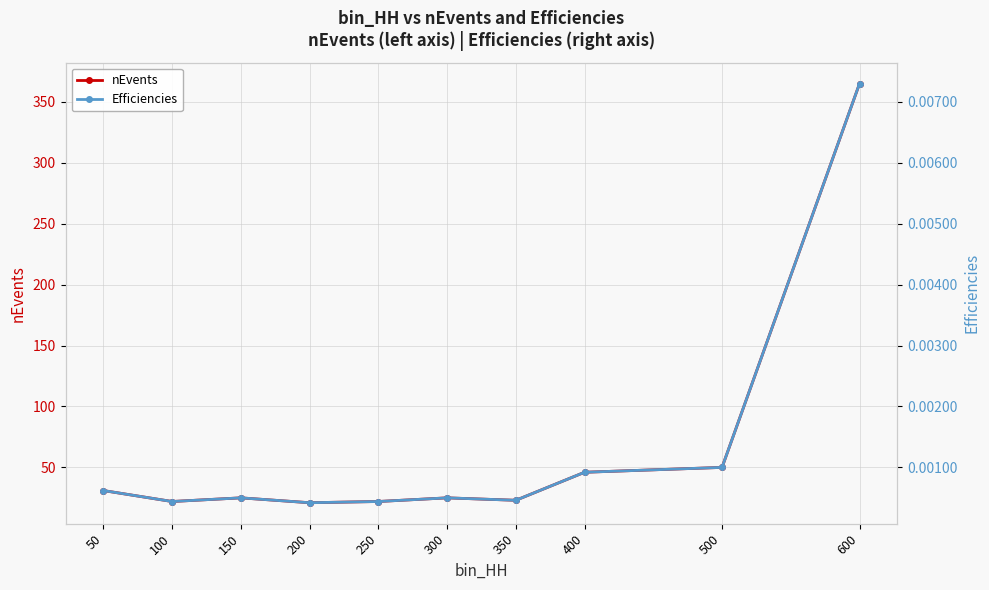

At 100, list the series in order from smallest to largest.

Efficiencies, nEvents